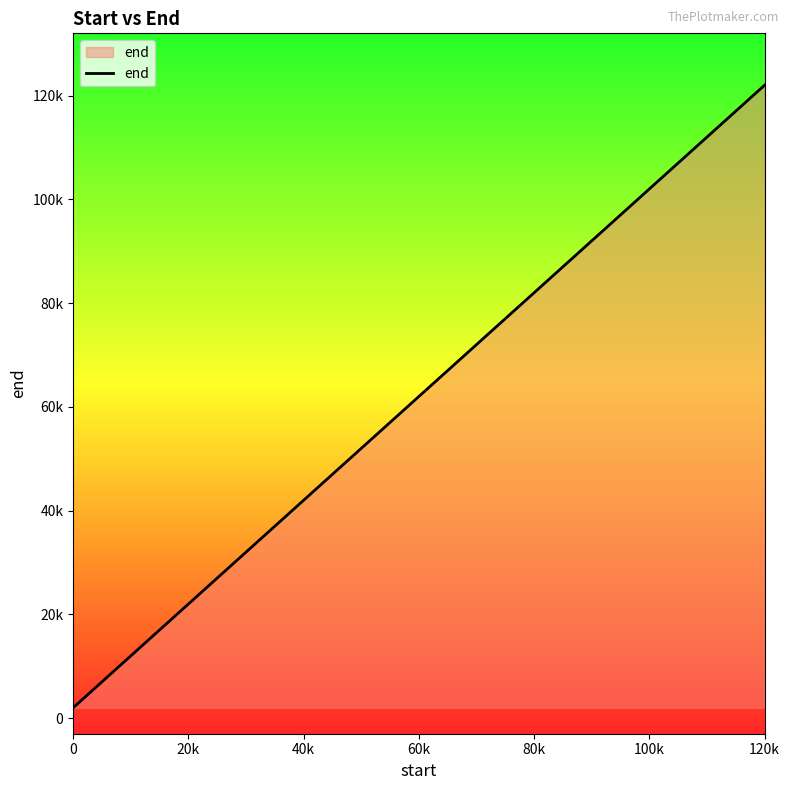

How many lines are shown in the chart?

1